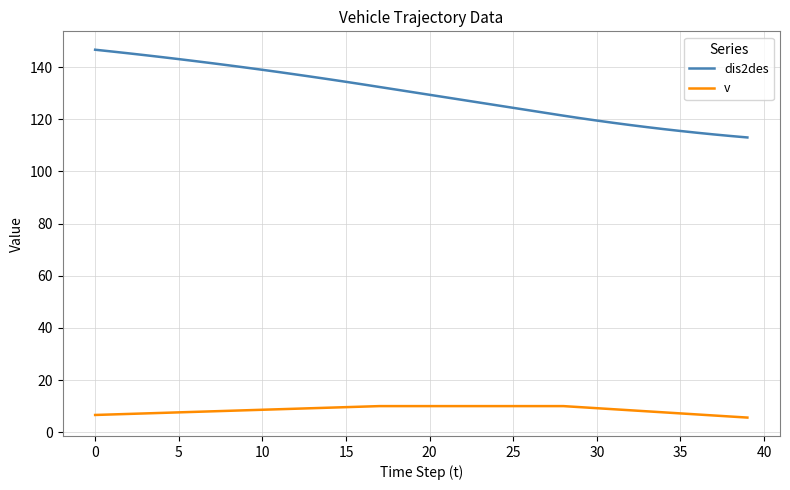

What is the minimum value for v?

5.6